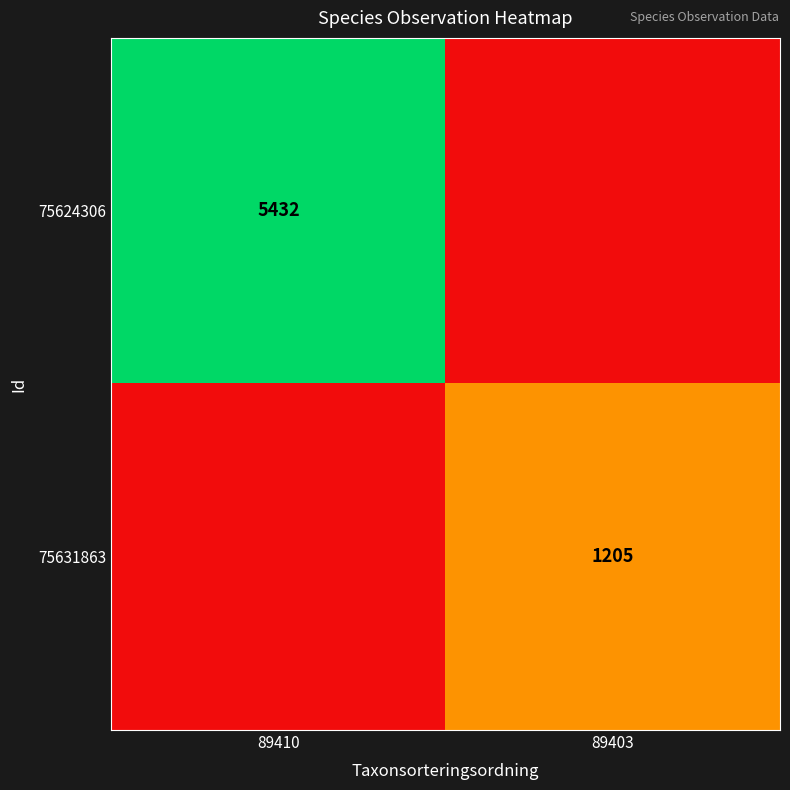

What is the spread (max minus min) of values at 89403?

1205